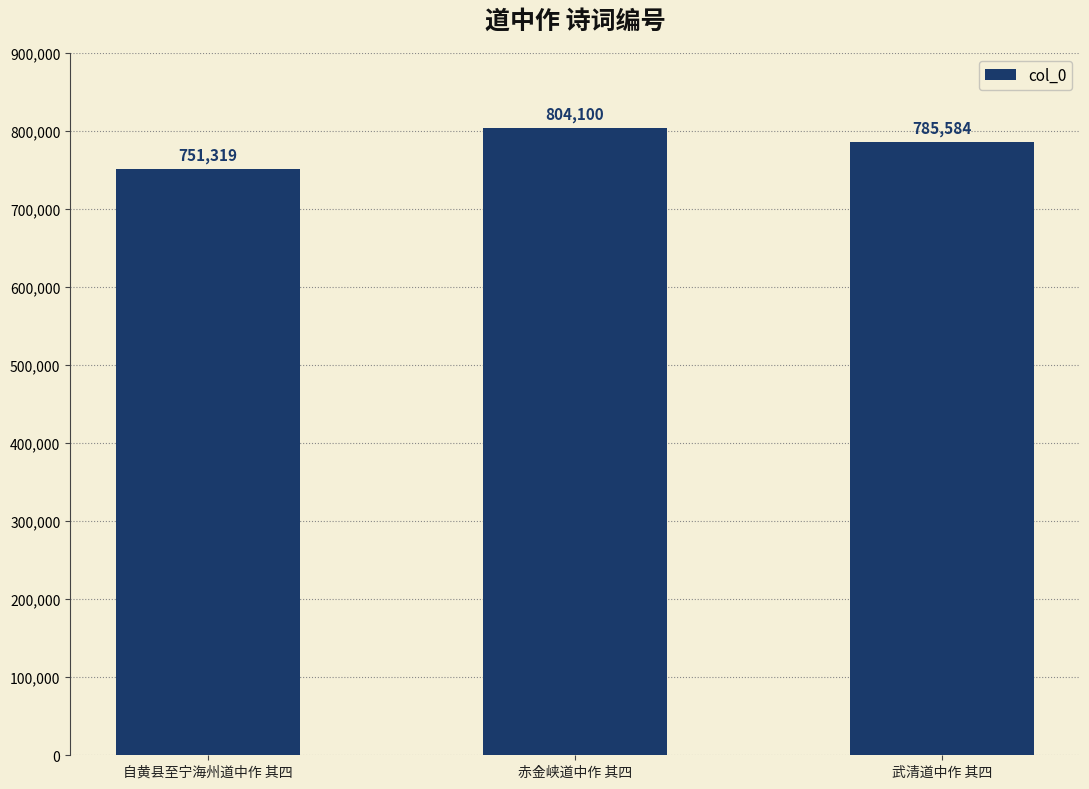

Reading right to left, list all the values displayed in this chart.

武清道中作 其四=785584	赤金峡道中作 其四=804100	自黄县至宁海州道中作 其四=751319